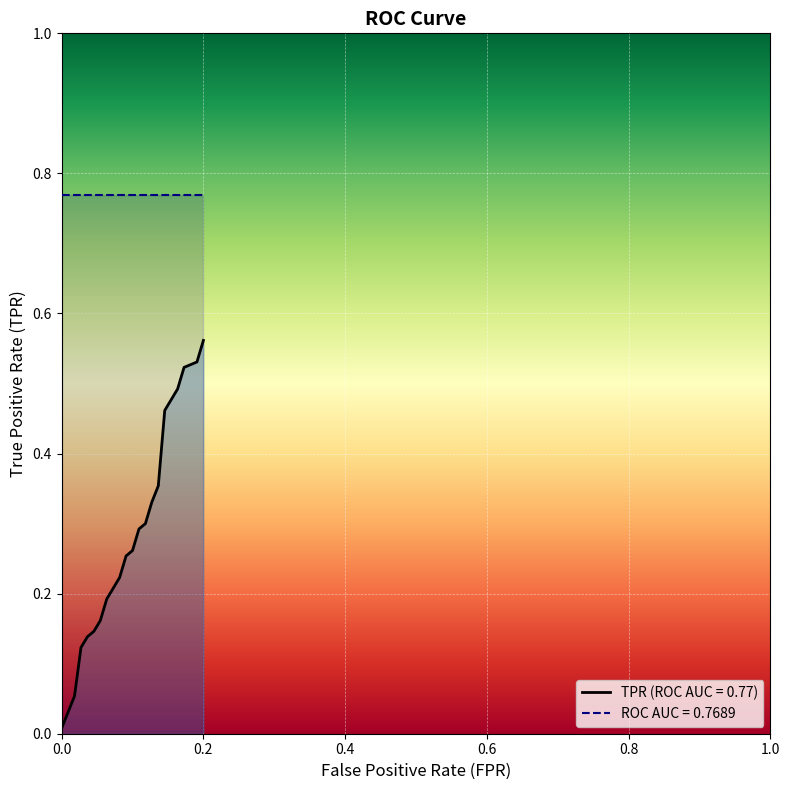

True or false: TPR (ROC AUC = 0.77) and ROC AUC = 0.7689 cross at least once.

False